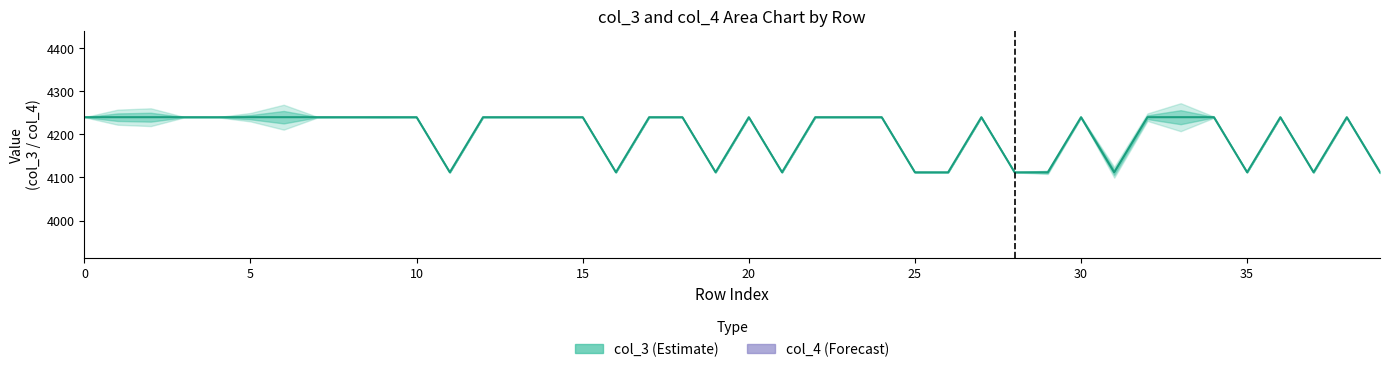

How many lines are shown in the chart?

2